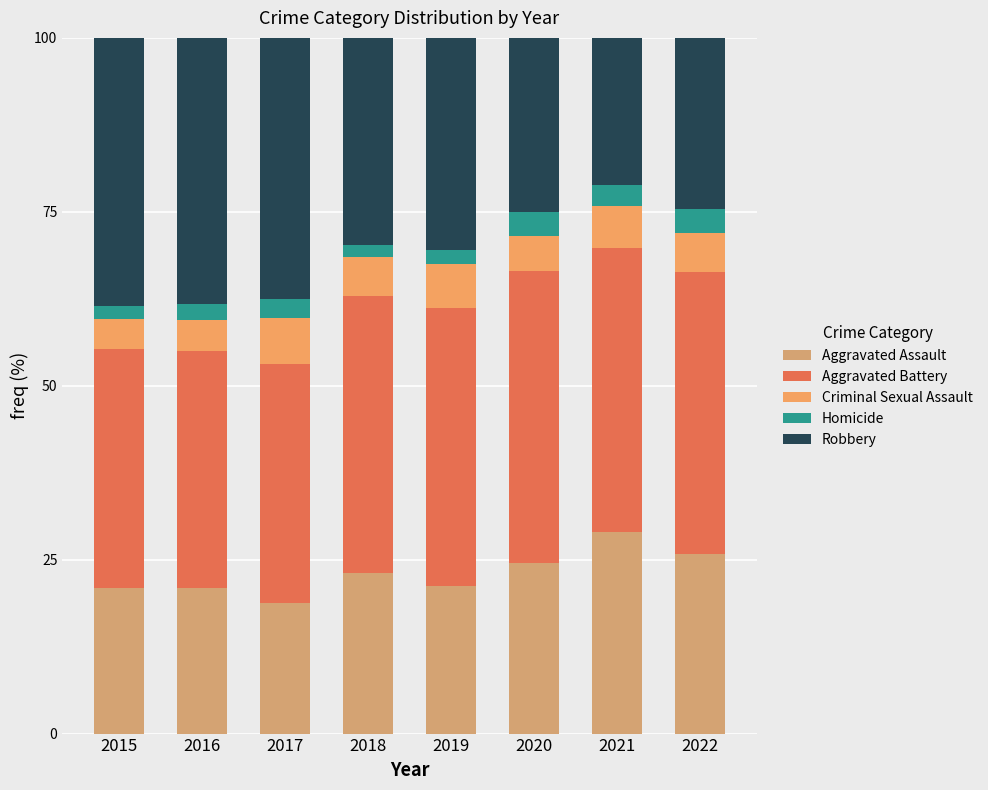

What is the total value across all series at 2017?

100.0